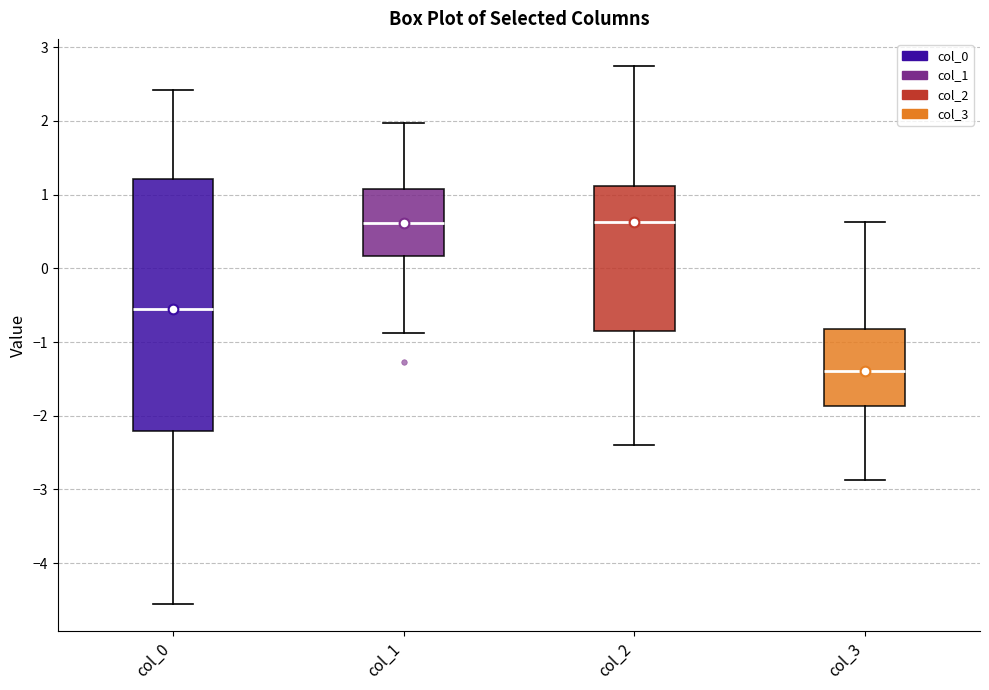

Reading left to right, transcribe this box plot: for each box, give where its median line is, the range the box spans, and where its two whiskers end, as read against the y-axis. The values are not printed on the chart, so give them approximately, as read against the axis.

col_0: median -0.6, box -2.2 to 1.2, whiskers -4.6 to 2.4
col_1: median 0.6, box 0.2 to 1.1, whiskers -0.9 to 2.0
col_2: median 0.6, box -0.9 to 1.1, whiskers -2.4 to 2.7
col_3: median -1.4, box -1.9 to -0.8, whiskers -2.9 to 0.6